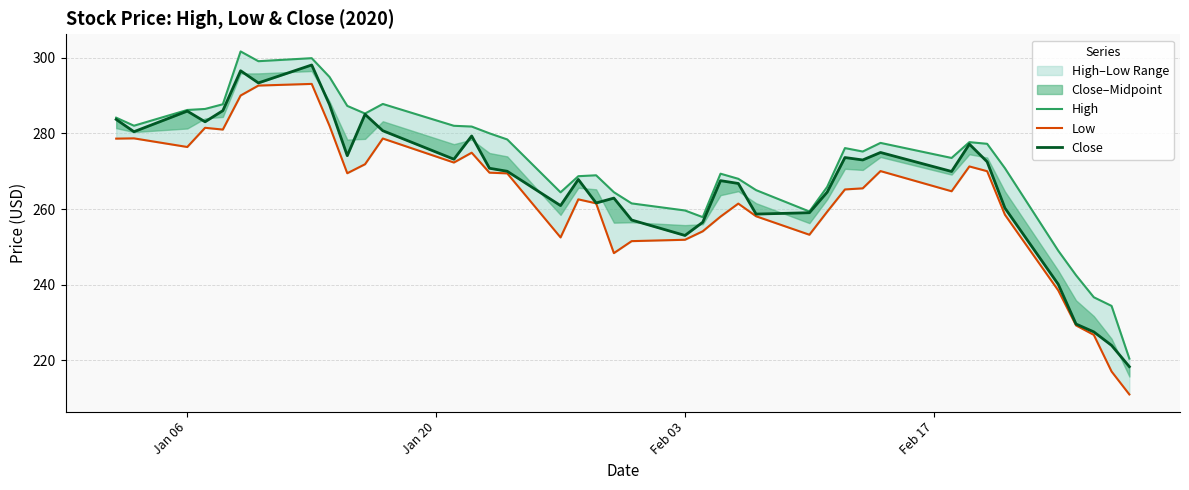

Is this an area chart (filled region under the line)?

No